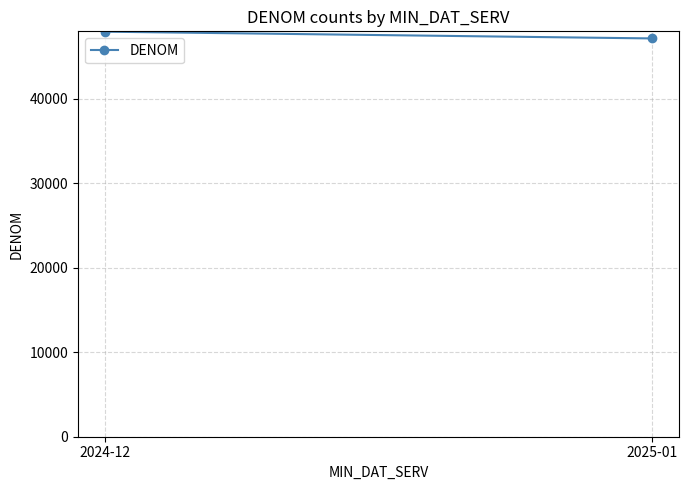

What is the value of the 2nd point from the left?

47174